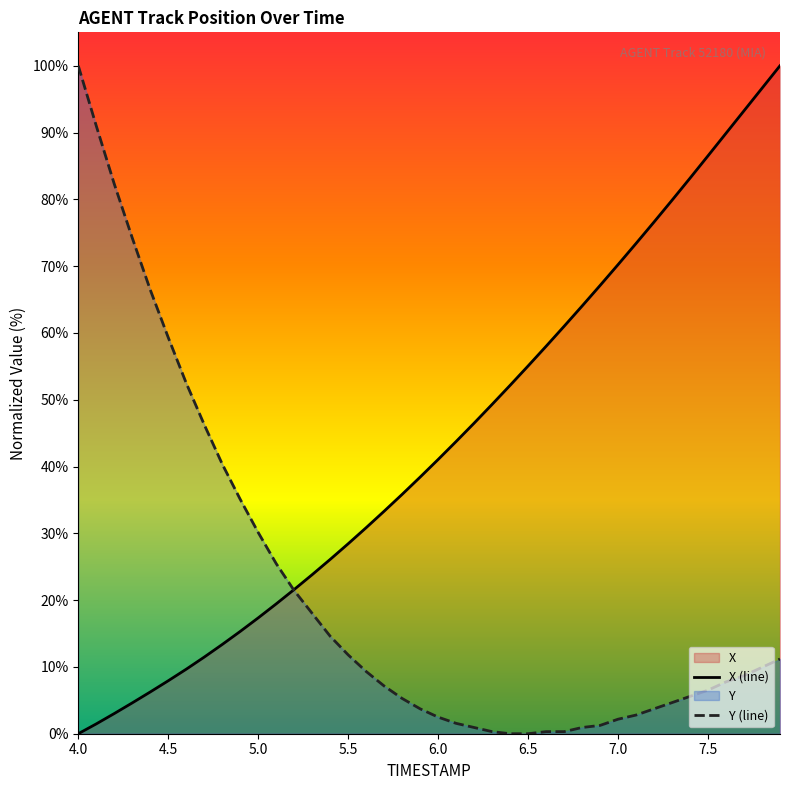

At 4.5, list the series in order from largest to smallest.

Y (line), X (line)